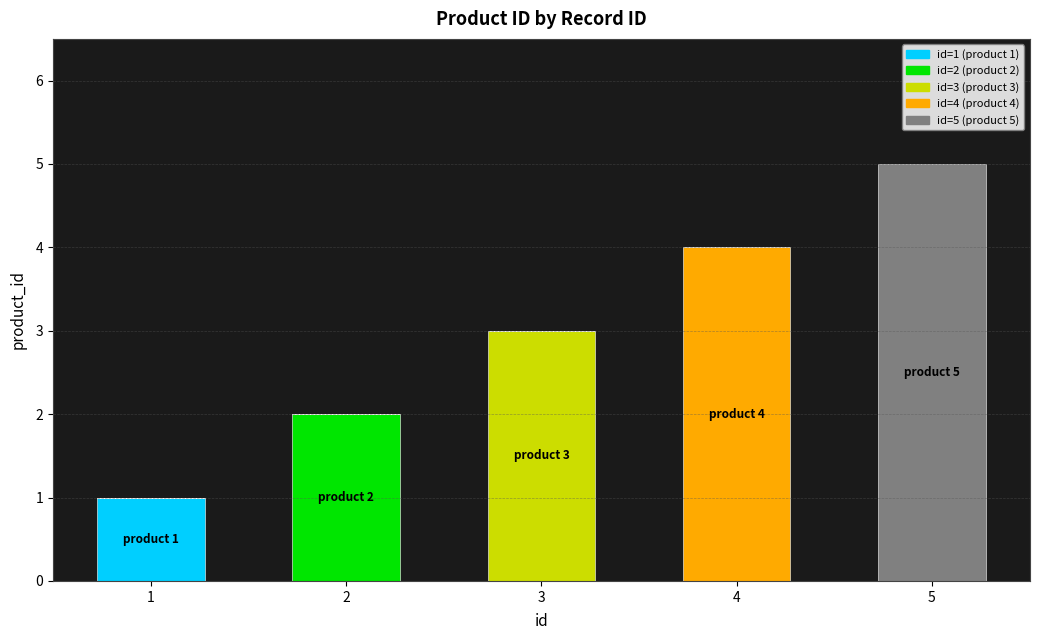

At which category is the sum across all series the highest?

5